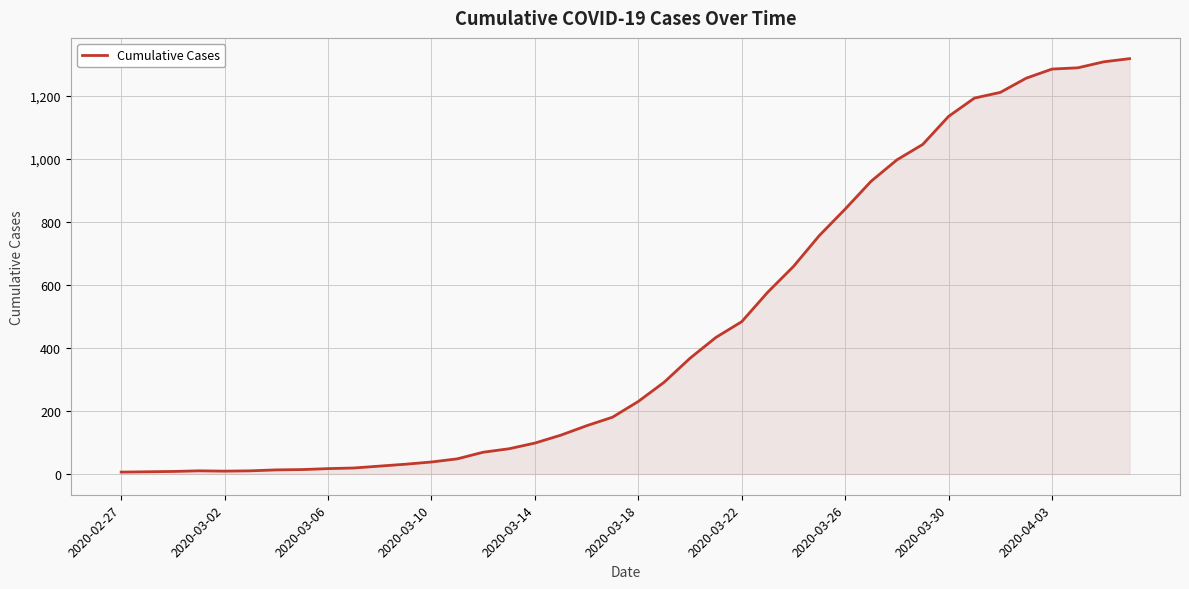

What is the smallest value displayed?

6